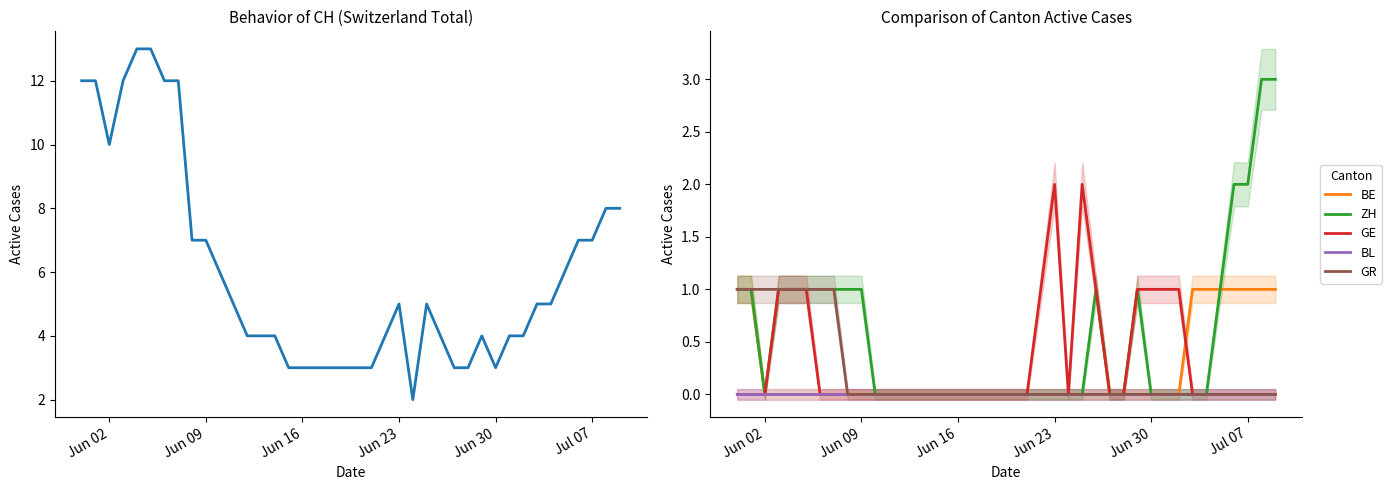

What is the value of the CH point at the 33rd from the left?

4